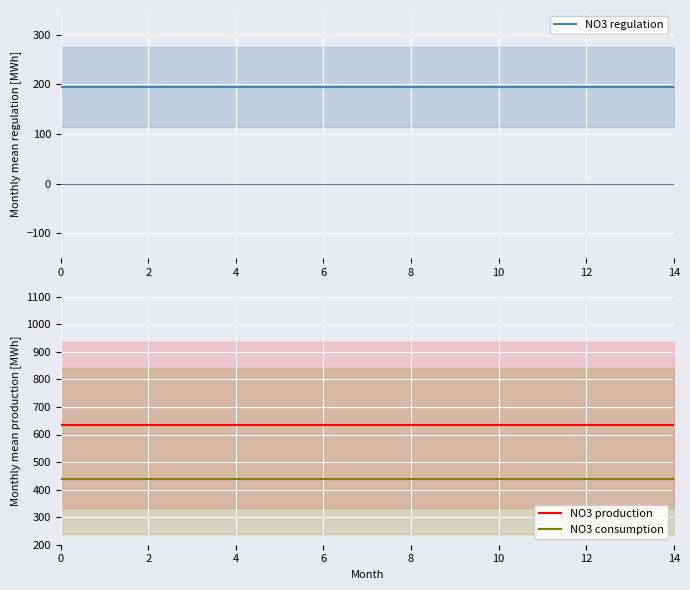

At how many categories does at least one series exceed 491?

15